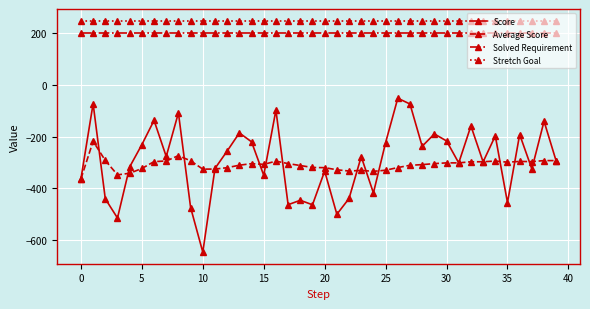

Which series has the largest range (max minus min)?

Score